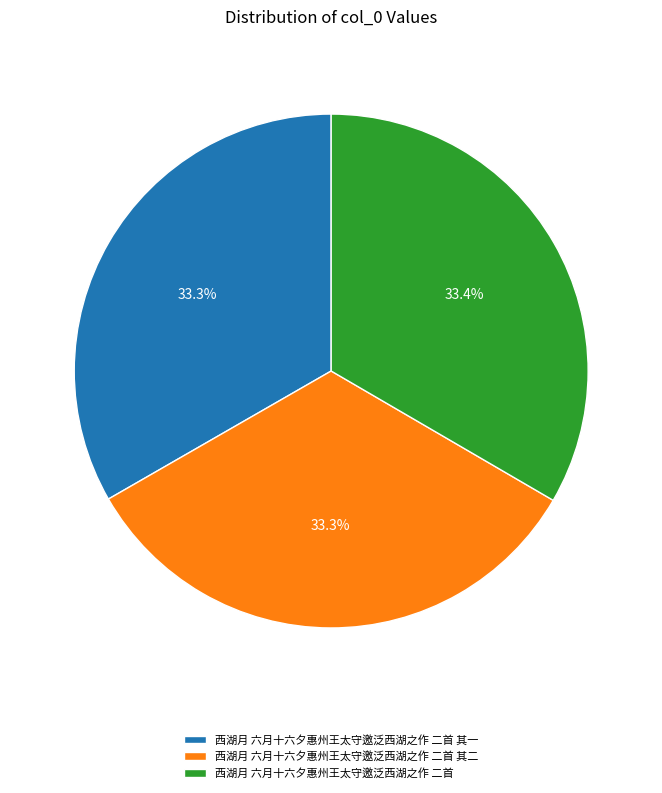

What percentage is the 西湖月 六月十六夕惠州王太守邀泛西湖之作 二首 slice, to the nearest percent?

33%